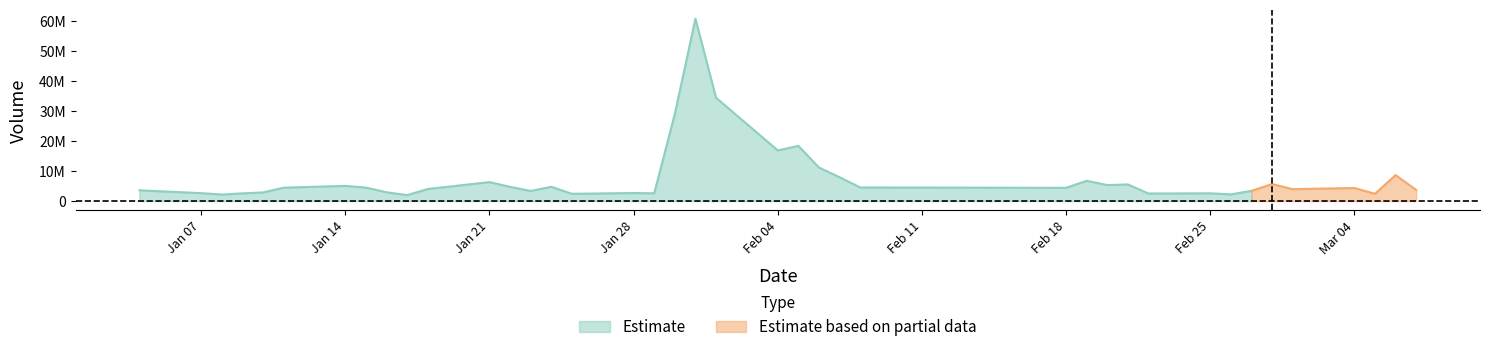

How many lines are shown in the chart?

2